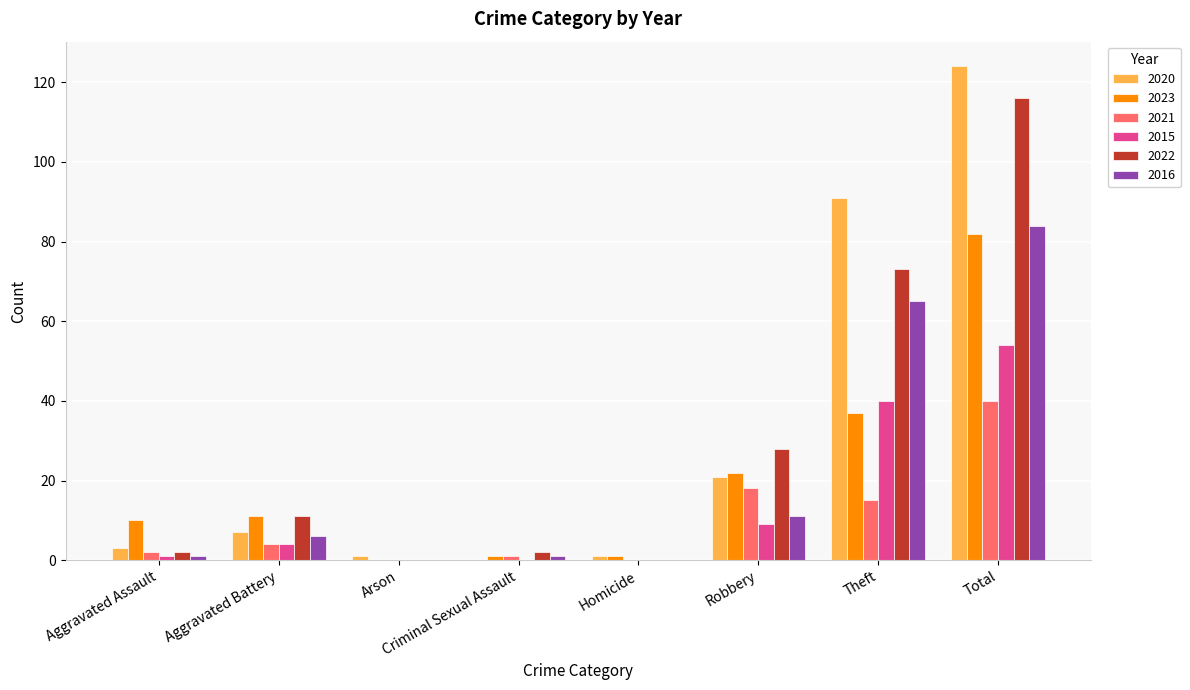

At which label does 2016 reach its peak?

Total